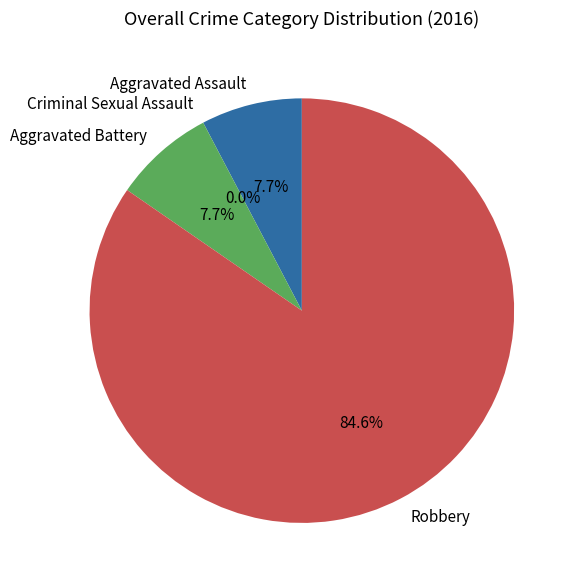

What is the change in value from Aggravated Assault to Robbery?

+10